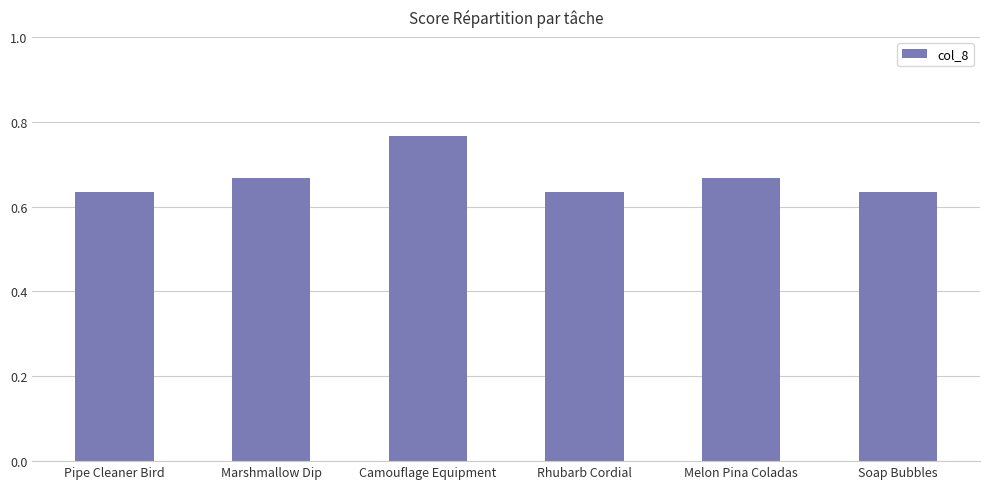

The value at Soap Bubbles is 1.1. True or false?

False